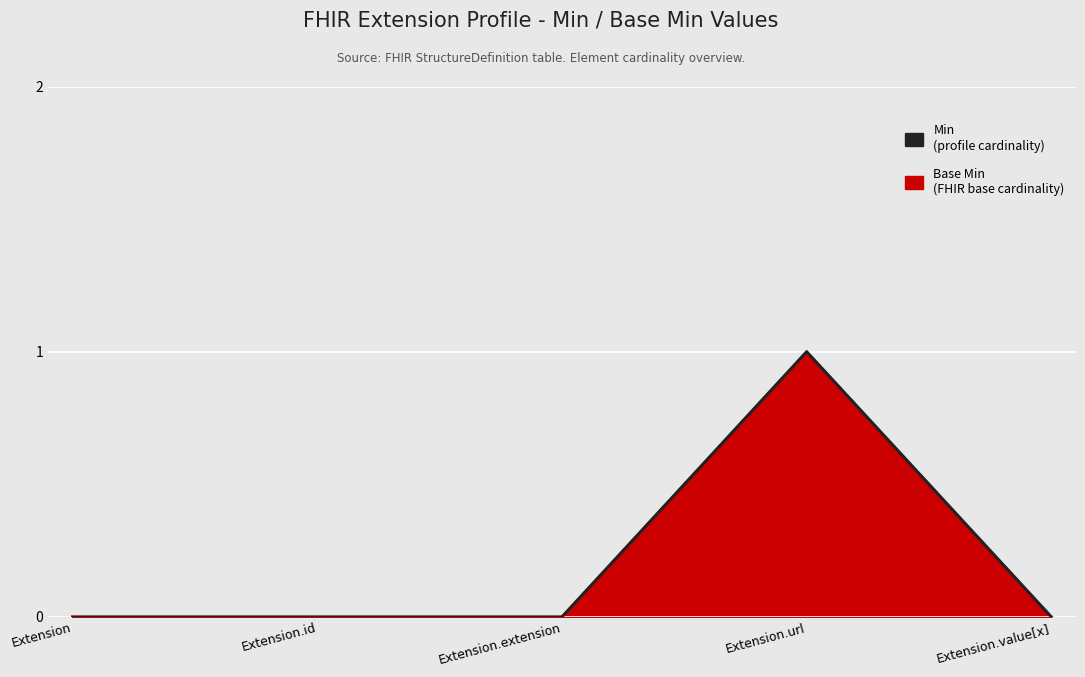

True or false: the data has more than 0 interior local peaks.

True